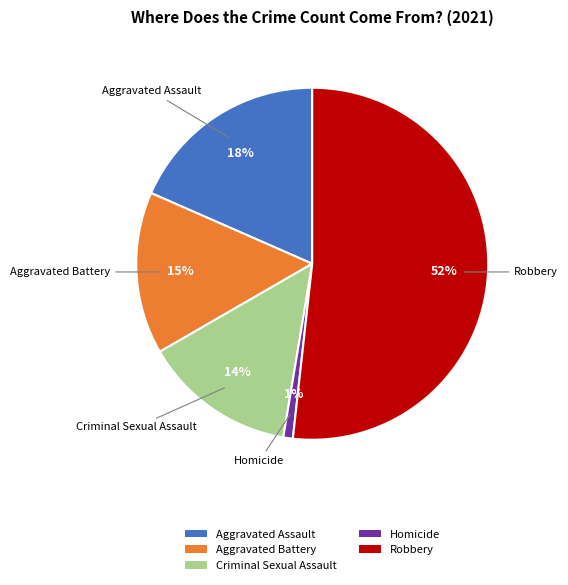

How many segments does this pie chart have?

5